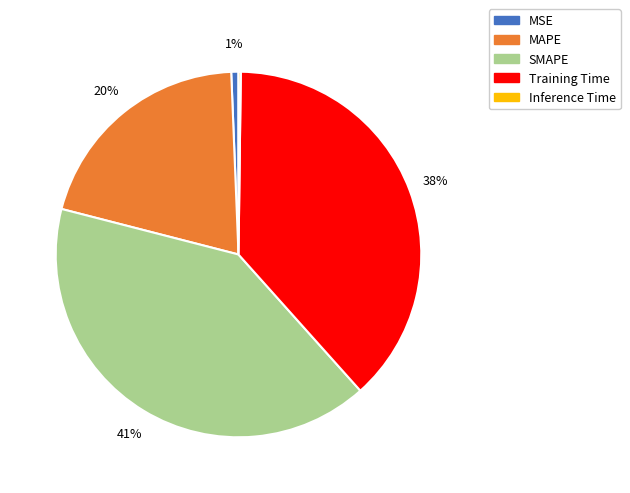

Is there a majority slice in this chart?

No